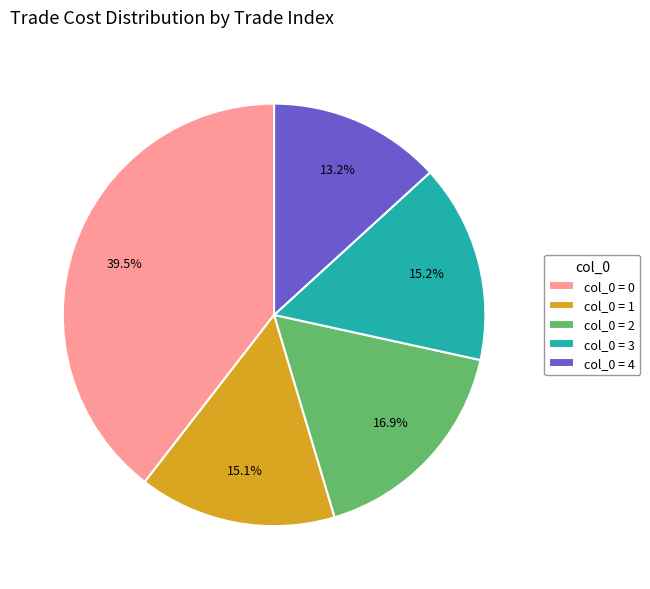

Do col_0 = 3 and col_0 = 2 together represent more than half of the pie?

No